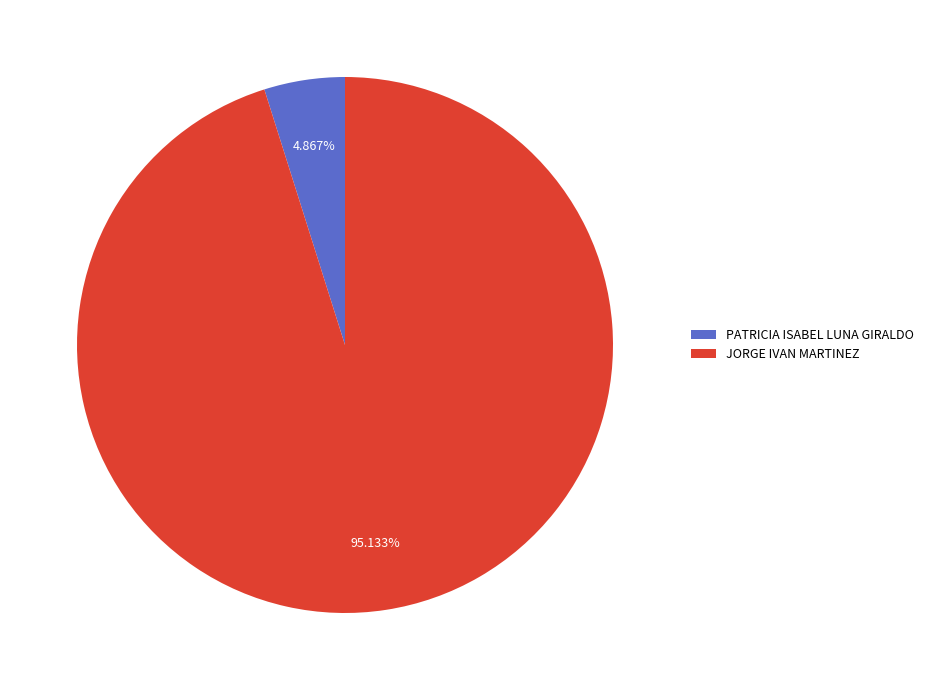

To the nearest percent, what percentage of the pie is JORGE IVAN MARTINEZ?

95%